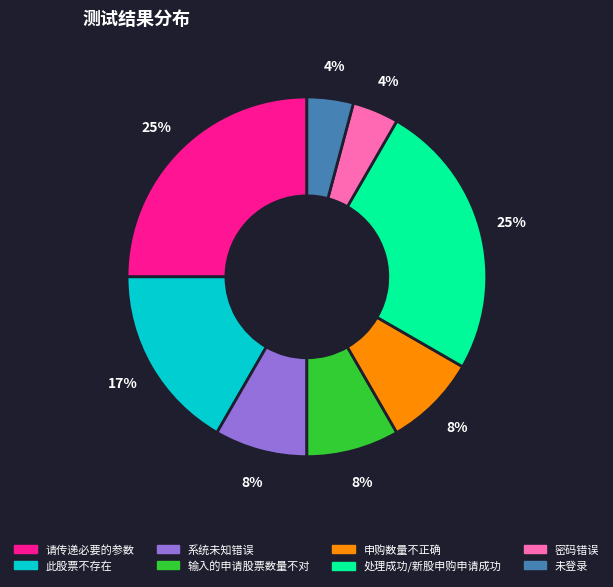

Between 请传递必要的参数 and 未登录, which is larger?

请传递必要的参数